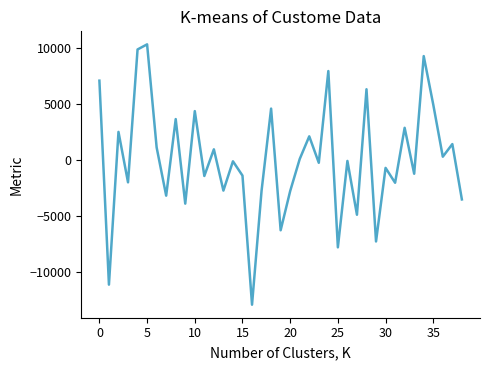

What is the minimum value shown in the chart?

-12886.3